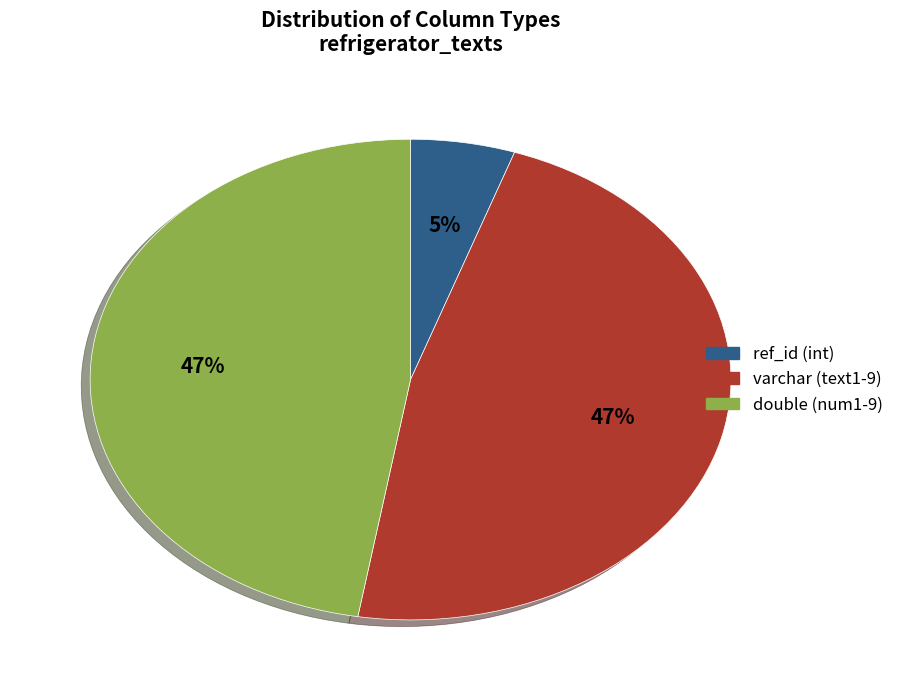

True or false: ref_id (int) accounts for 5% of the total.

True